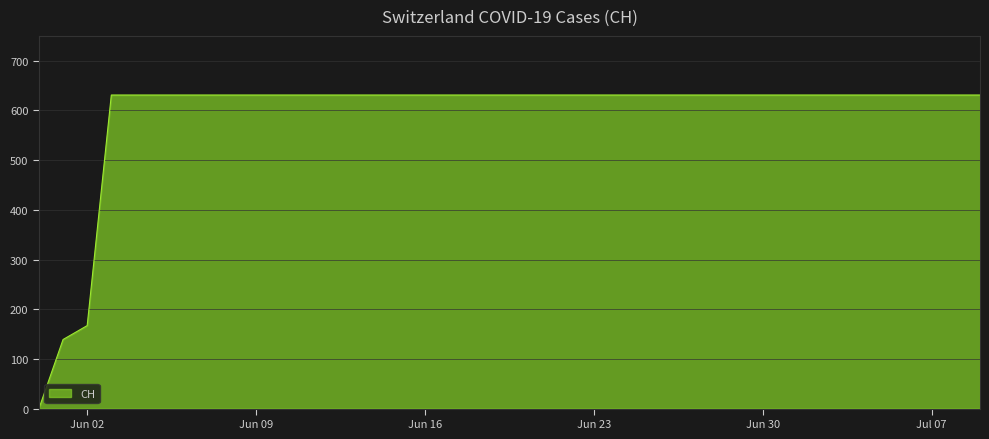

What is the difference between the maximum and minimum values?

631